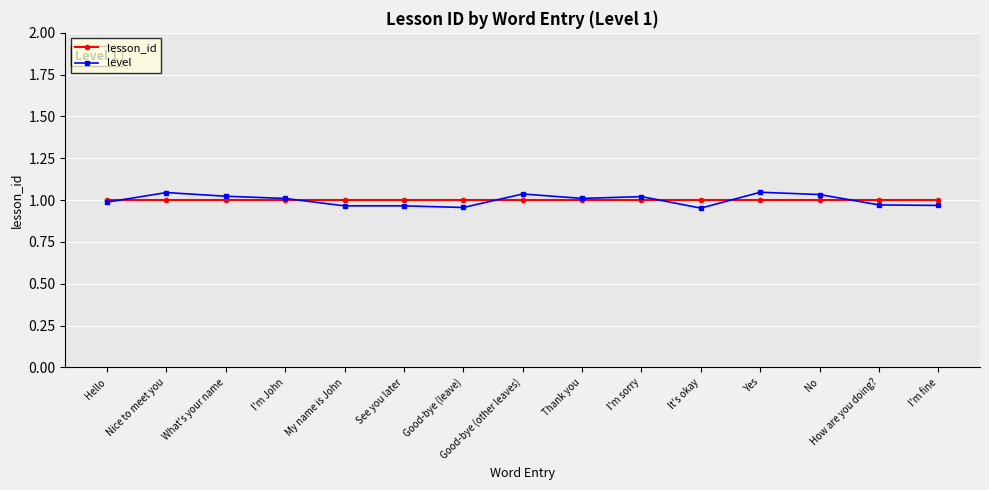

Is it true that level equals 0.2 at Thank you?

False